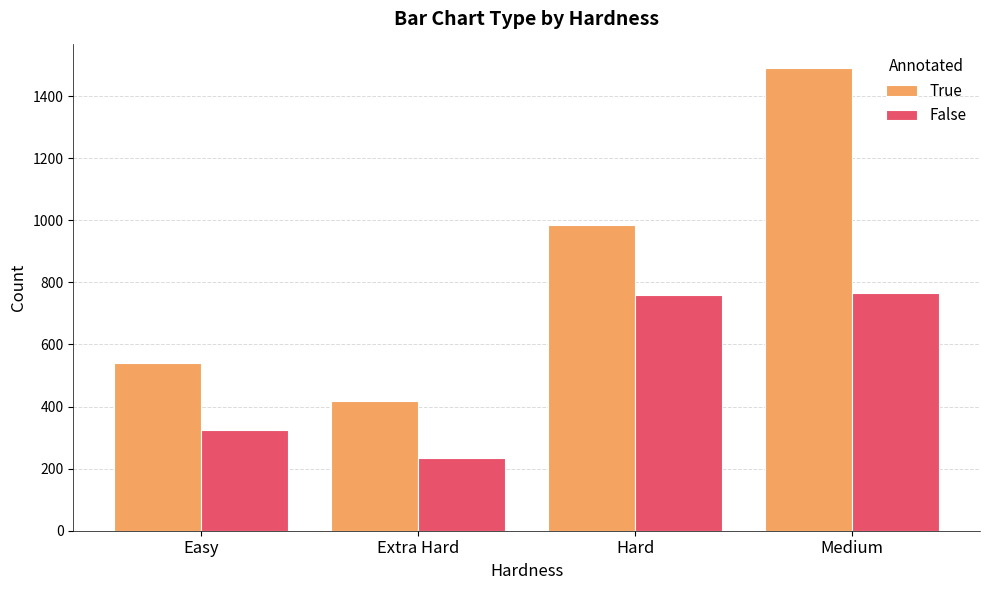

Where is False nearest to the value 500?

Easy